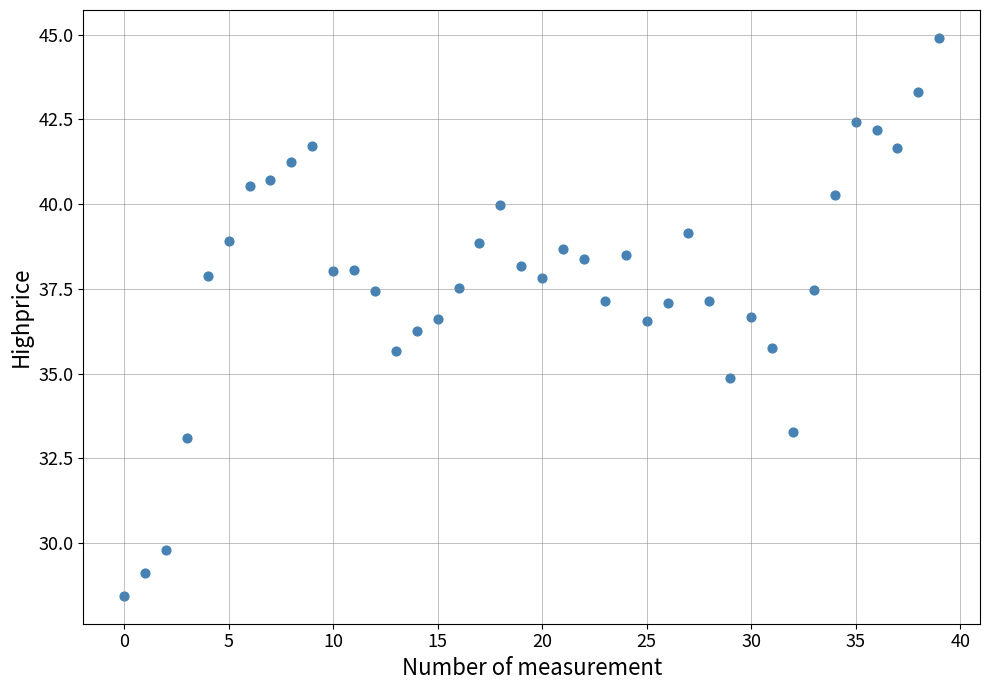

How many data points are displayed?

40